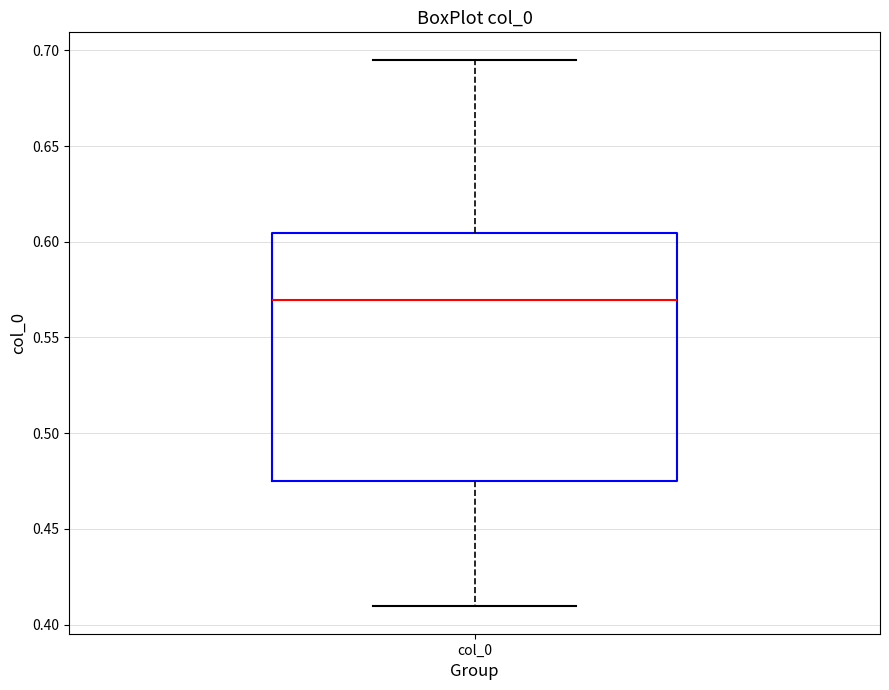

Read this box plot against the y-axis: the position of the median line, the range covered by the box, and the ends of both whiskers. The values are not printed on the chart, so give them approximately, as read against the axis.

median 0.570, box 0.475 to 0.605, whiskers 0.410 to 0.695